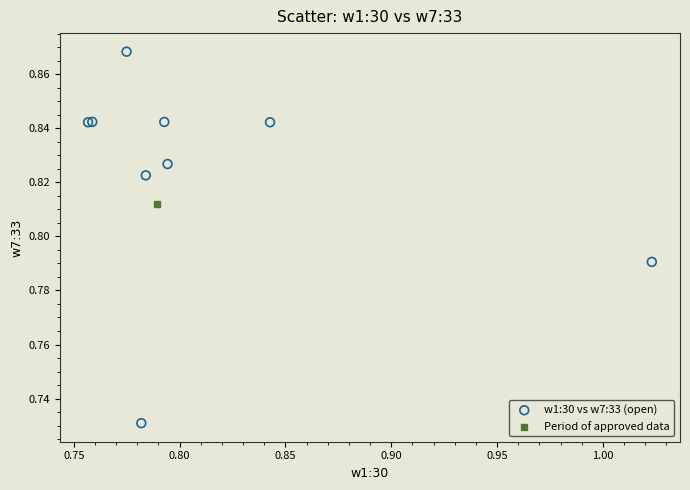

What are all the series names shown in the legend?

w1:30 vs w7:33 (open), Period of approved data